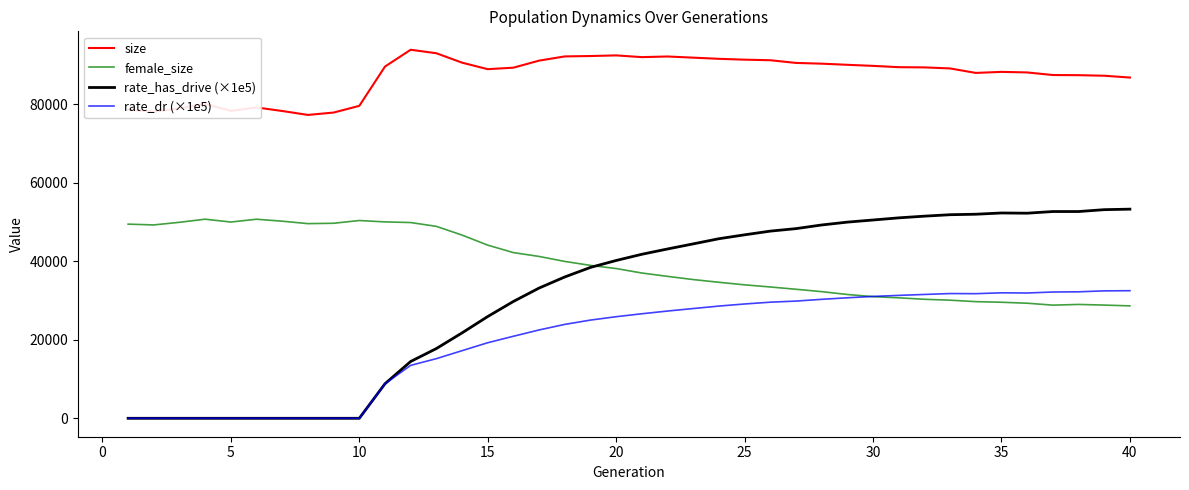

After their last crossing, which series has the higher values: rate_dr (×1e5) or female_size?

rate_dr (×1e5)